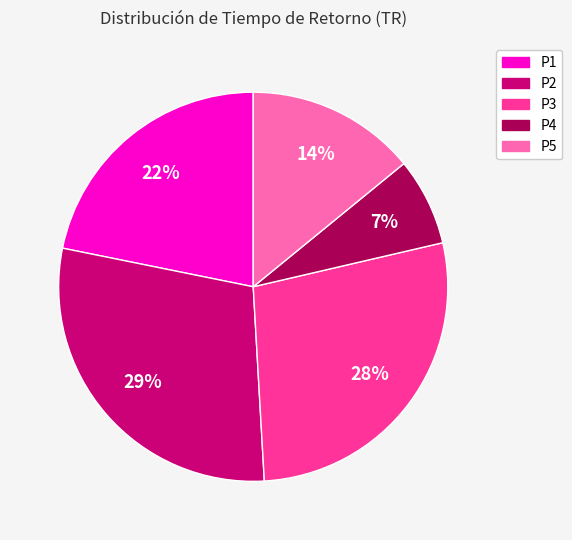

How many slices are in this pie chart?

5